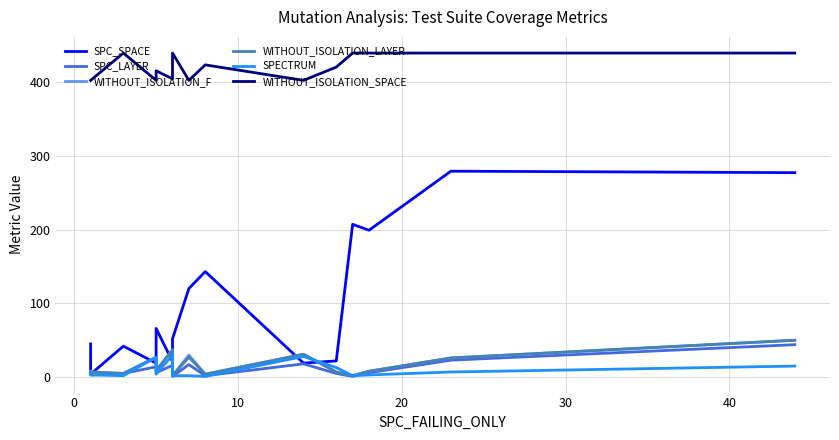

Does the chart have visible grid lines?

Yes